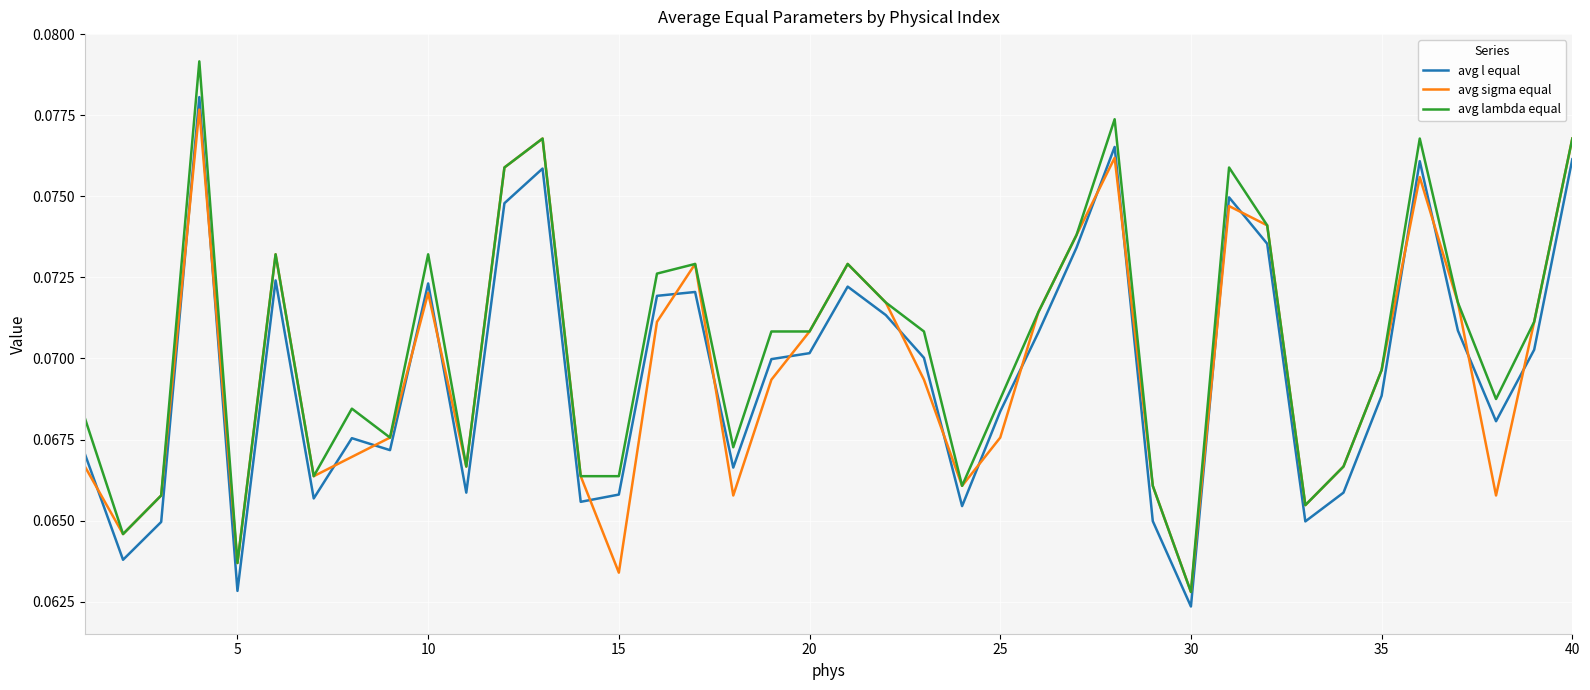

After their last crossing, which series has the higher values: avg l equal or avg sigma equal?

avg sigma equal